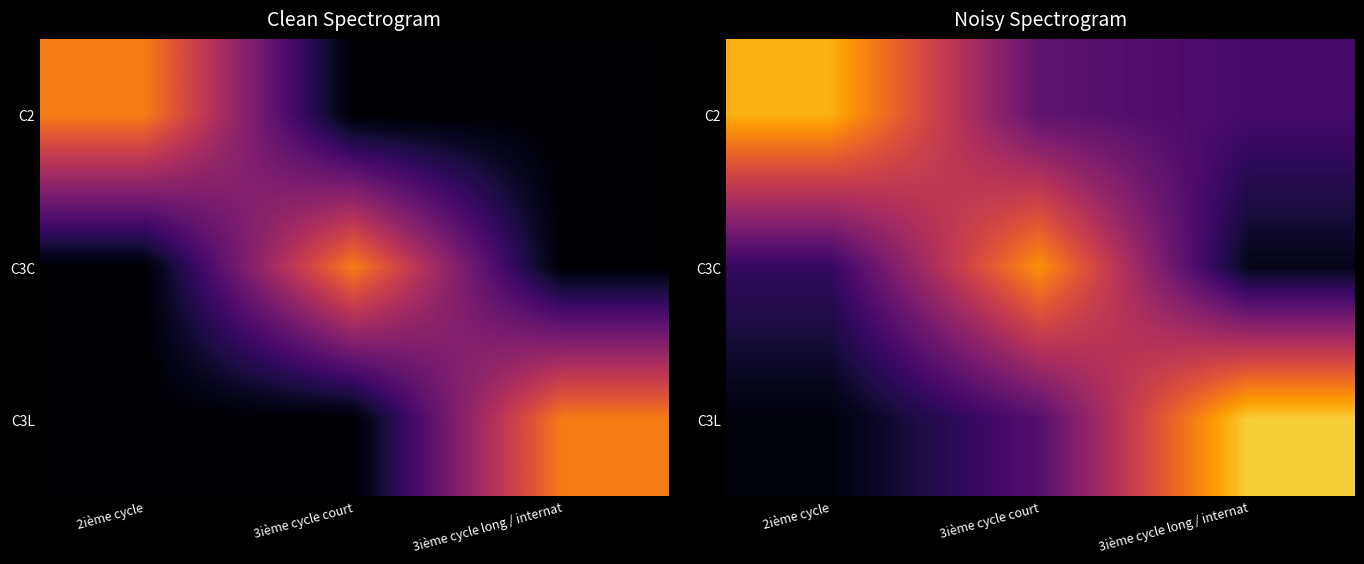

The value of C3L at 3ième cycle long / internat is 1.2. True or false?

True